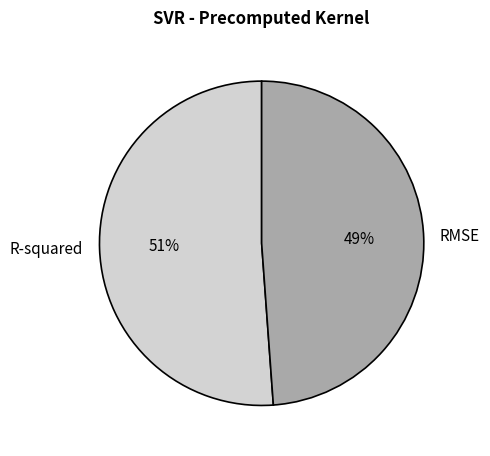

What is the majority slice?

R-squared